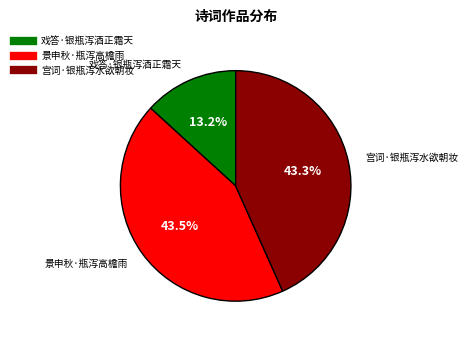

Is it true that 戏答·银瓶泻酒正霜天 is 13% of the pie?

True